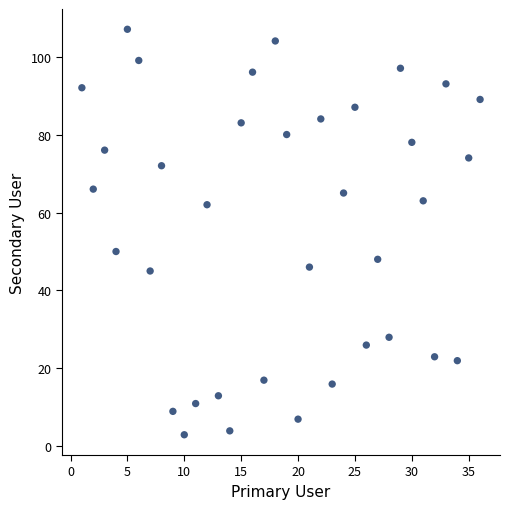

What Y value in the scatter plot is closest to 55?

50